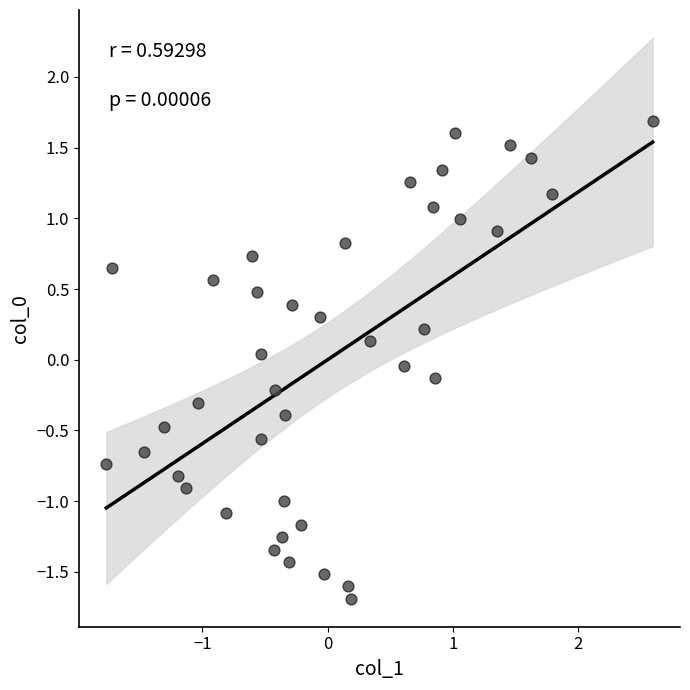

What is the range of X values (max minus min)?

4.4